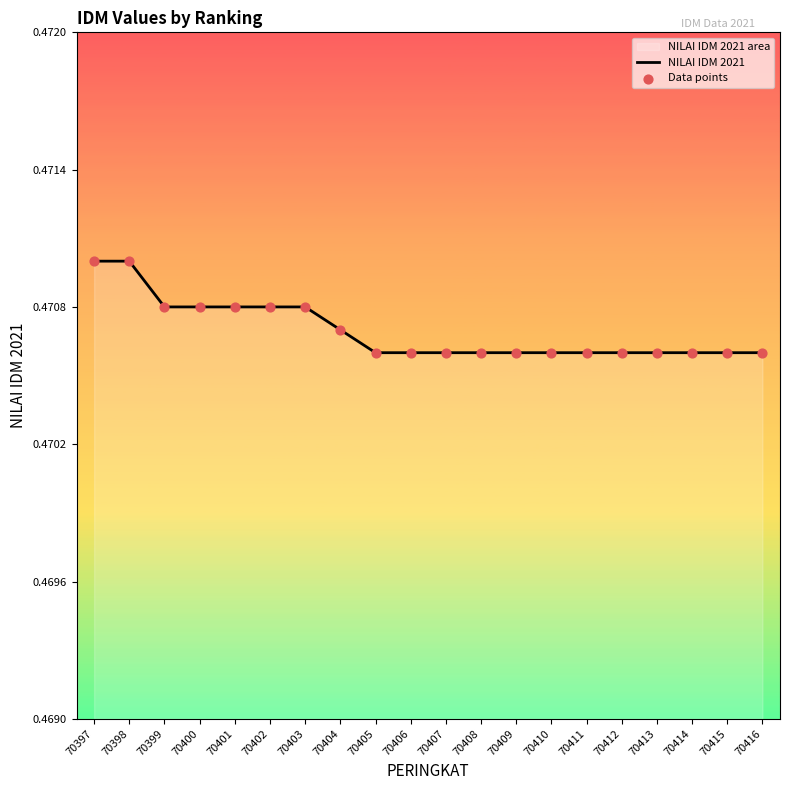

Which series contains the lowest Y value?

NILAI IDM 2021